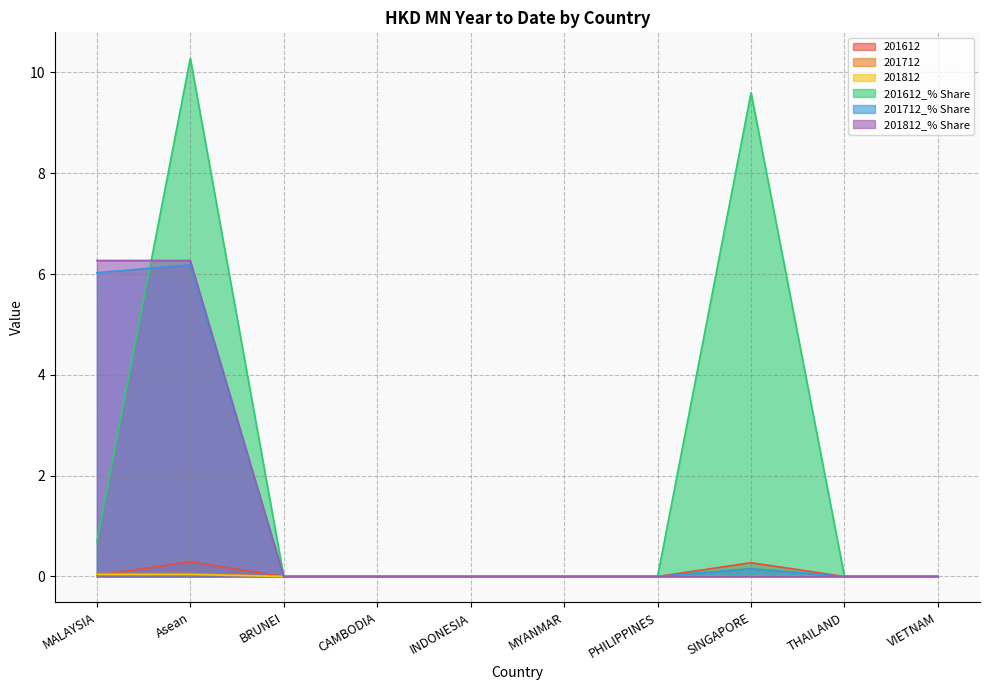

True or false: 201712_% Share and 201612 intersect in this chart.

False